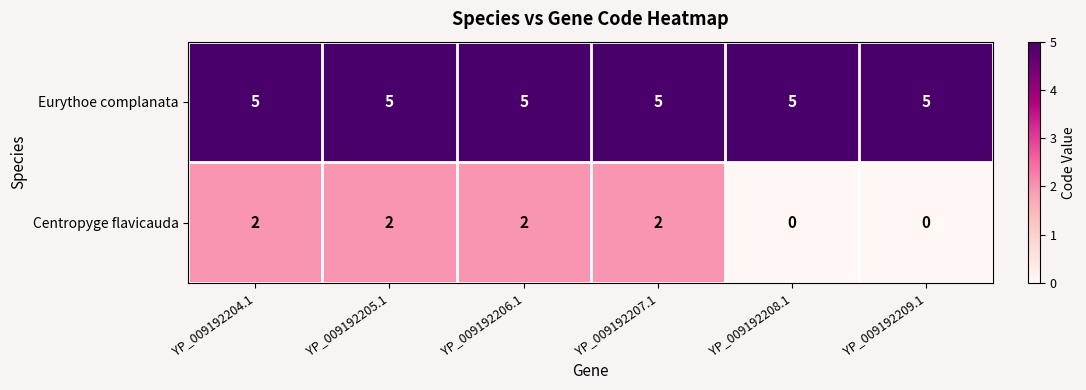

What is the sum of the Eurythoe complanata values at YP_009192206.1 and YP_009192208.1?

10